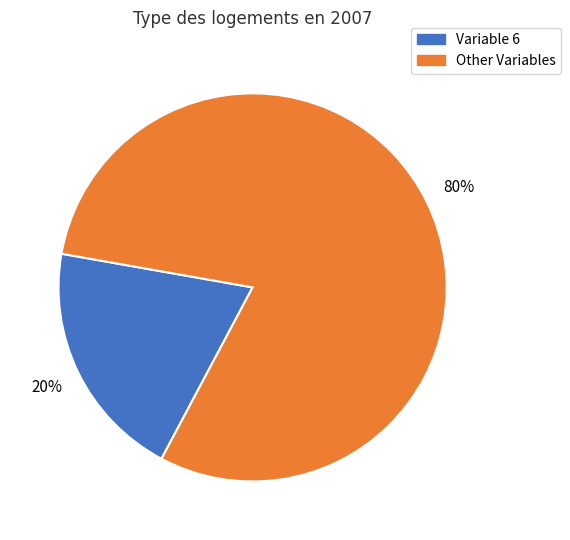

Is there any slice that represents more than half of the pie?

Yes